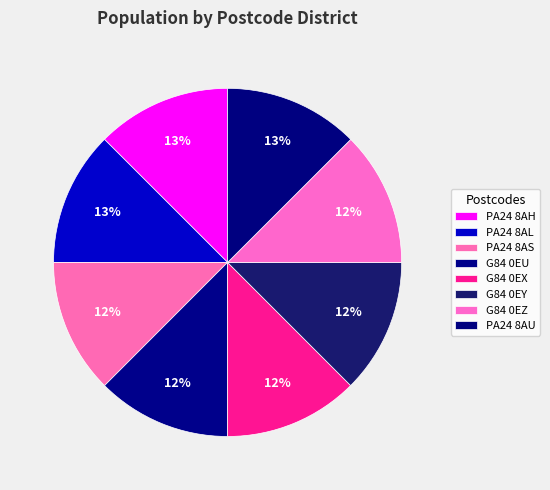

Does G84 0EY account for over 50% of the chart?

No